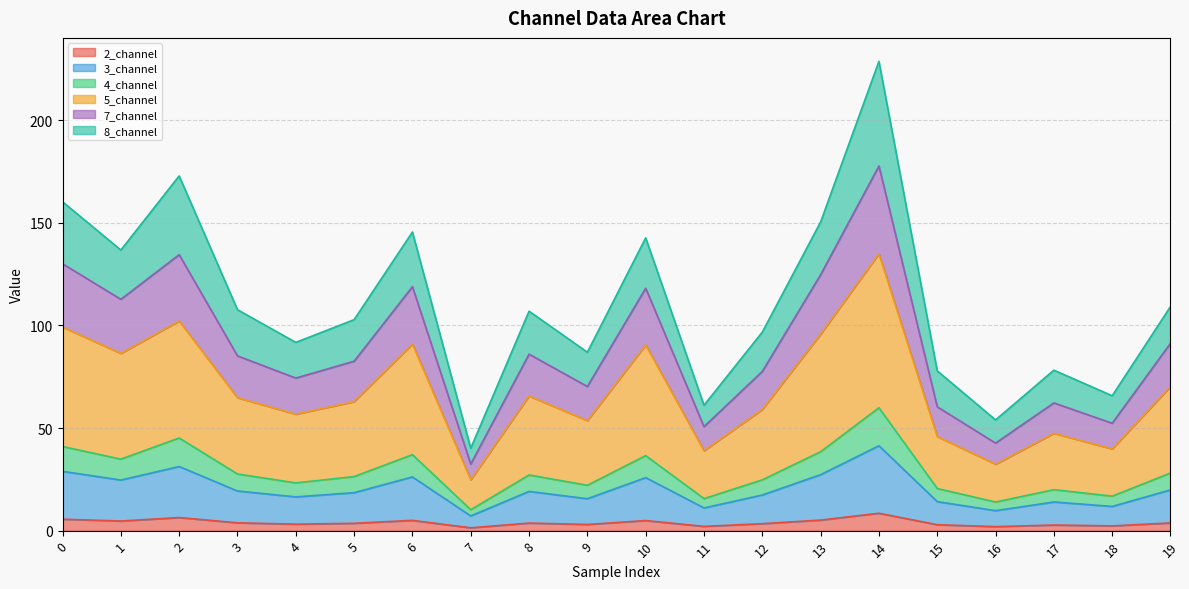

What is the total value across all series at 10?

142.7